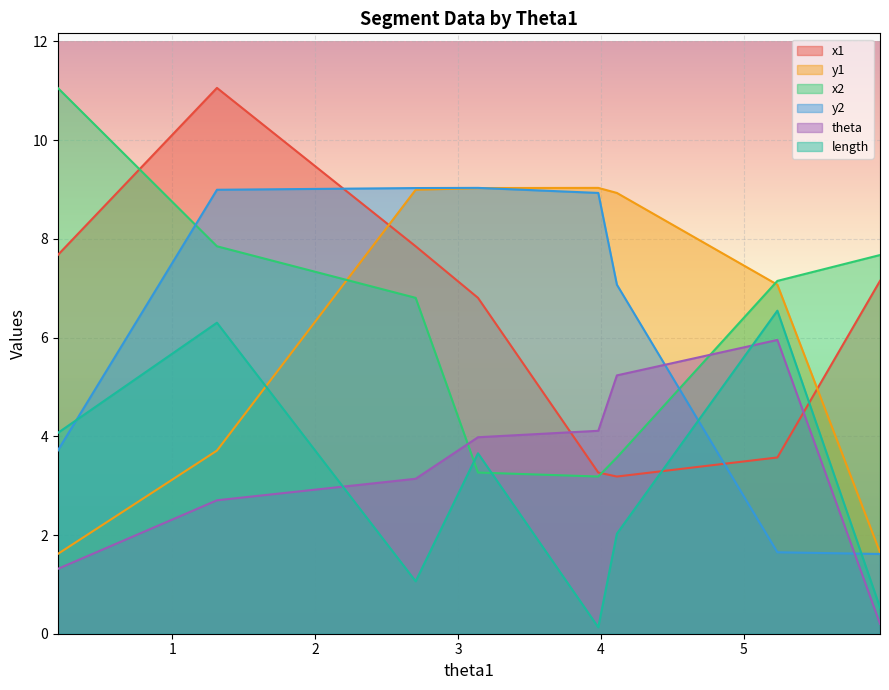

True or false: x2 has more than 1 points higher than both neighbors.

False